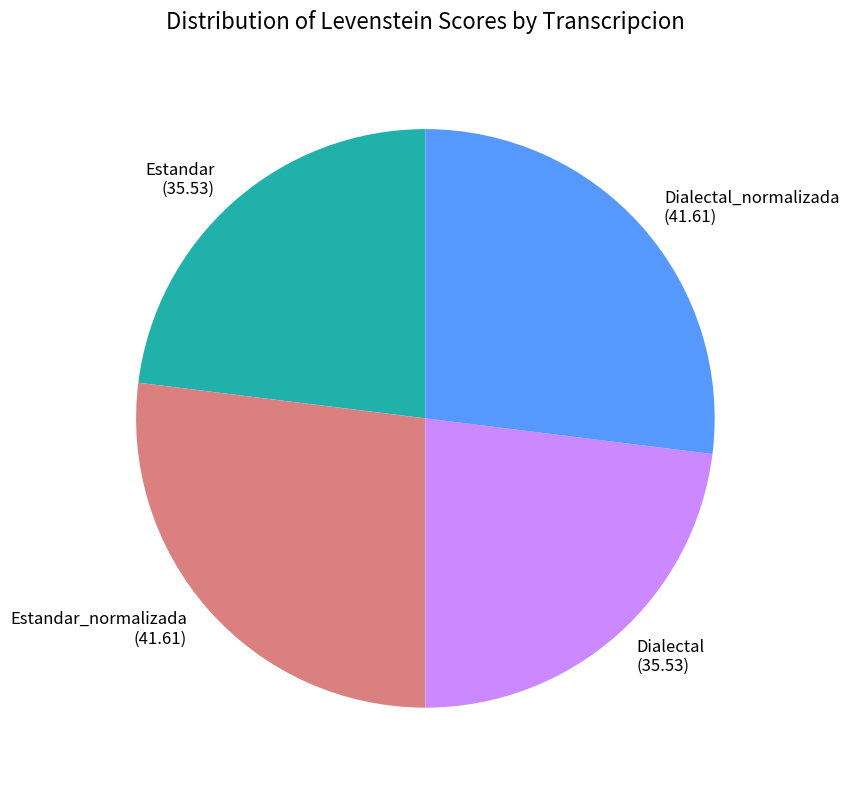

Which has a higher value, Estandar or Estandar_normalizada?

Estandar_normalizada